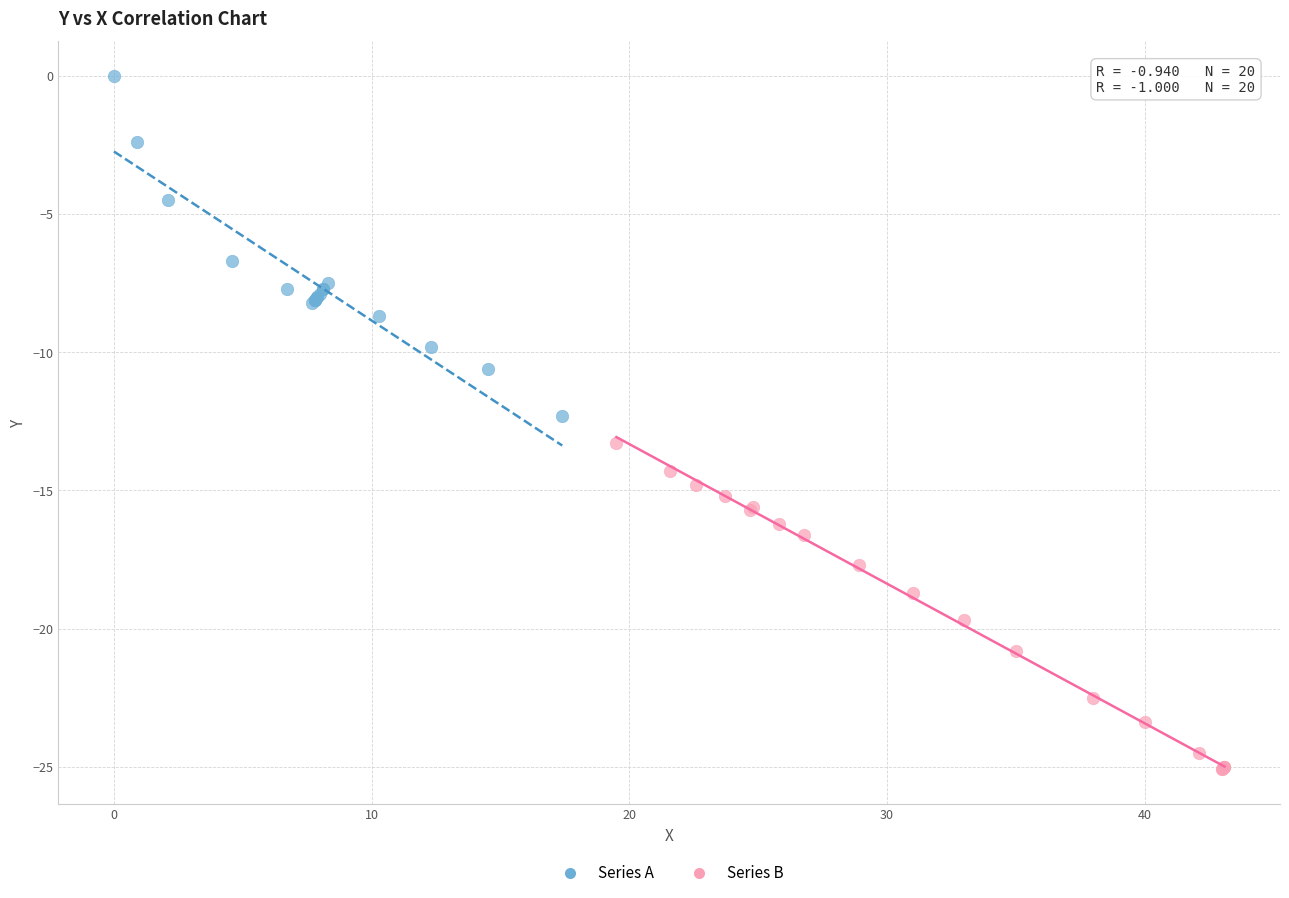

Which series contains the lowest Y value?

Series B